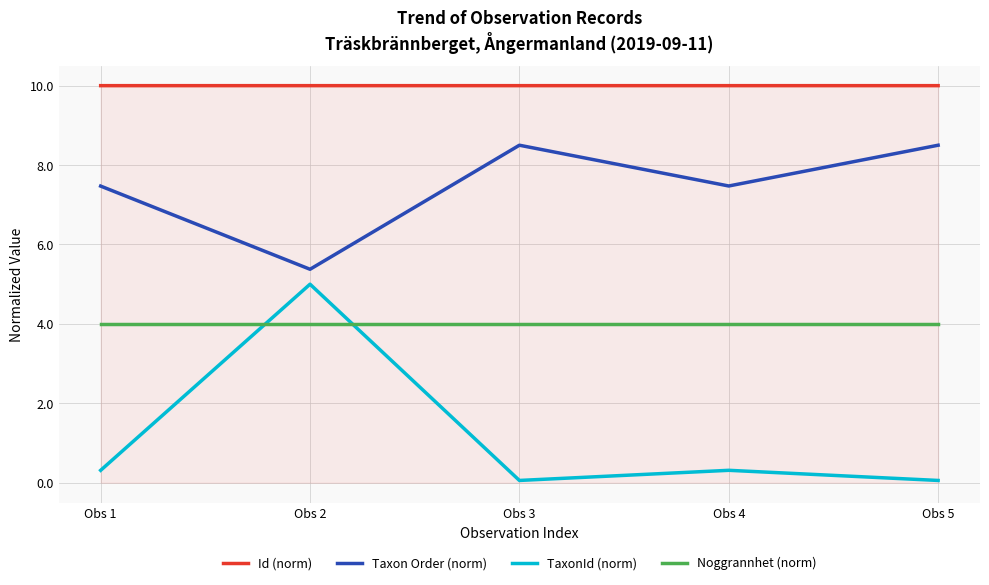

What is the total value across all series at Obs 1?

21.8